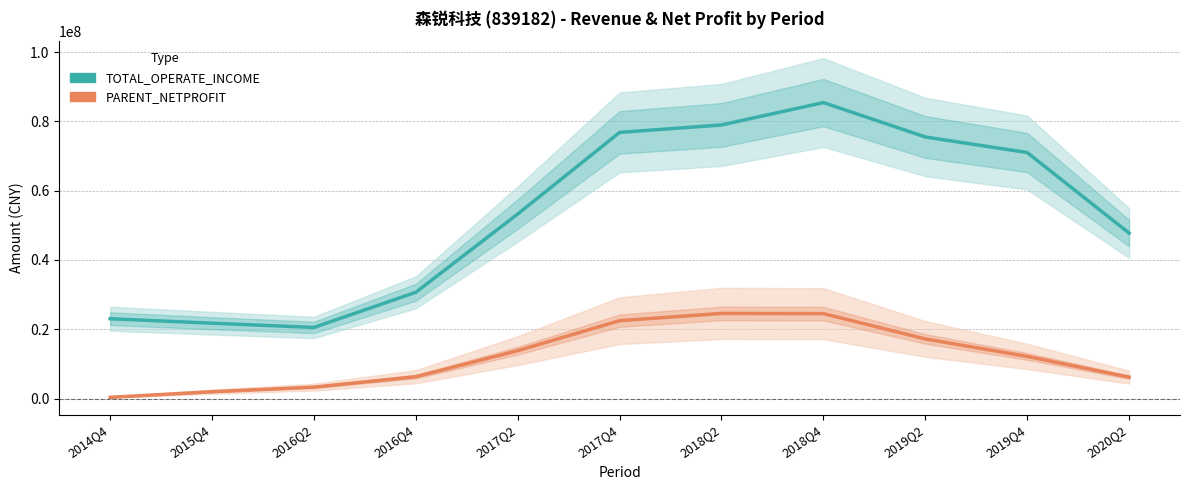

Reading right to left, transcribe all the data shown in this chart.

TOTAL_OPERATE_INCOME: 2020Q2=47772119.4	2019Q4=71010134.3	2019Q2=75499977.9	2018Q4=85426305.4	2018Q2=78962270.2	2017Q4=76816710.5	2017Q2=53264863.2	2016Q4=30679598.7	2016Q2=20537191.6	2015Q4=21759389.3	2014Q4=23052265.8
PARENT_NETPROFIT: 2020Q2=6190253.0	2019Q4=12177930.3	2019Q2=17214406.6	2018Q4=24524894.2	2018Q2=24580645.2	2017Q4=22488817.4	2017Q2=13835303.3	2016Q4=6326913.8	2016Q2=3307352.1	2015Q4=1988923.6	2014Q4=366581.6